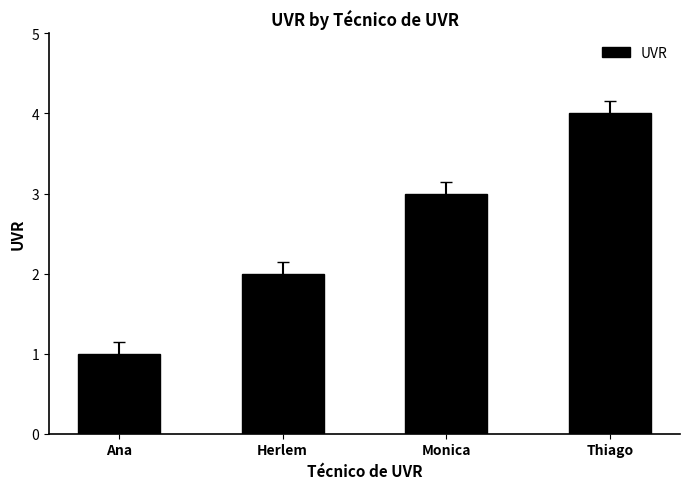

What is the label of the 3rd bar from the left?

Monica